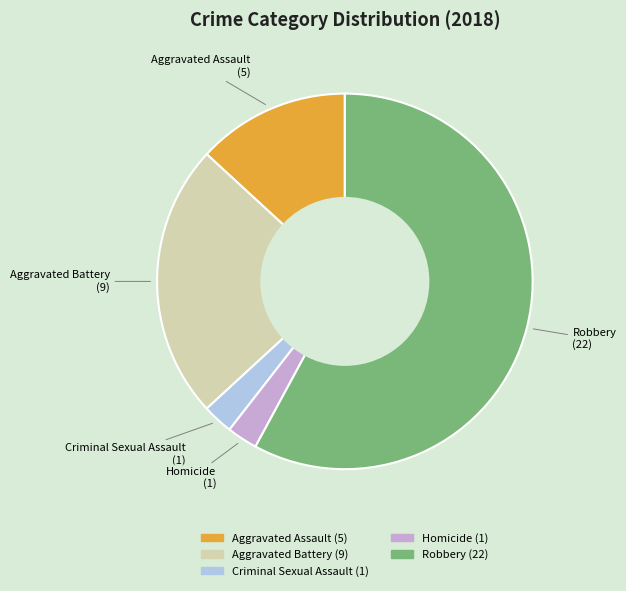

Which category accounts for the majority?

Robbery